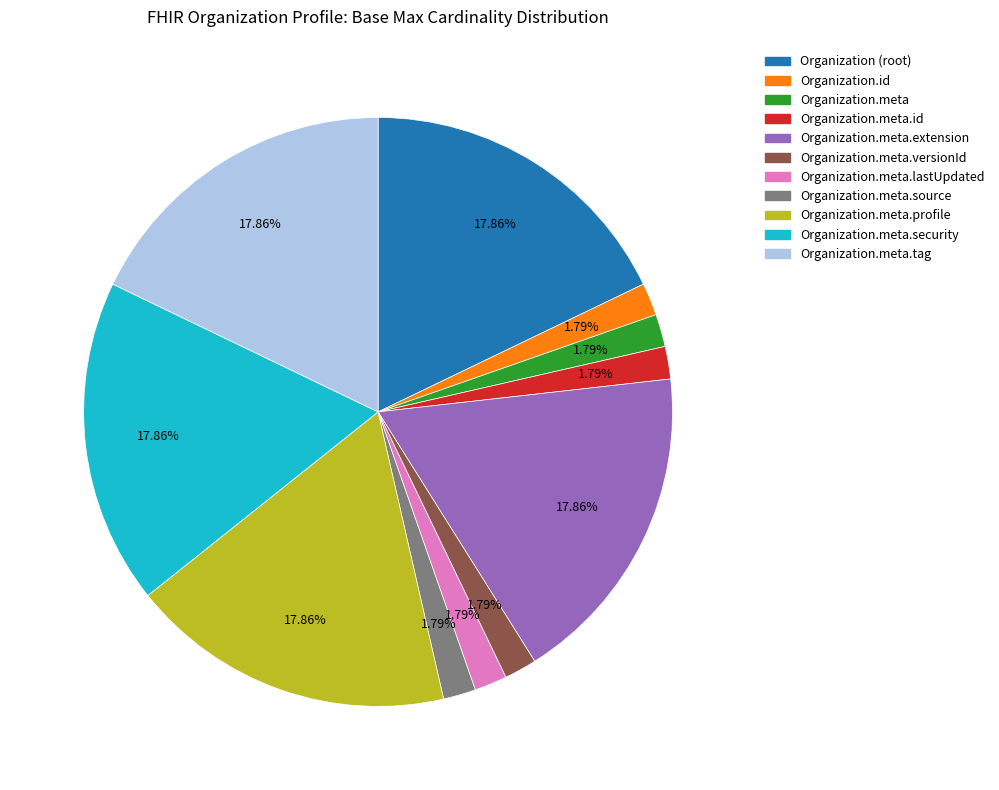

Is there any slice that represents more than half of the pie?

No